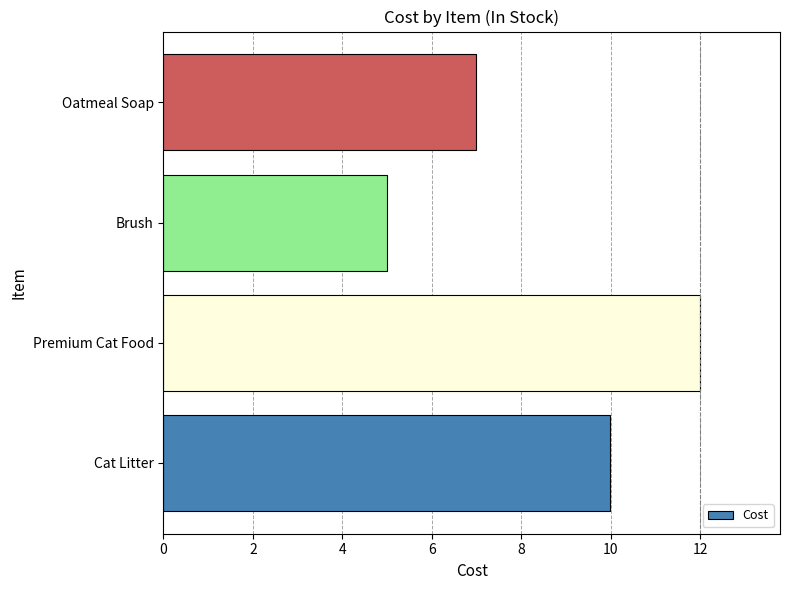

Rank the categories by value from lowest to highest.

Brush, Oatmeal Soap, Cat Litter, Premium Cat Food